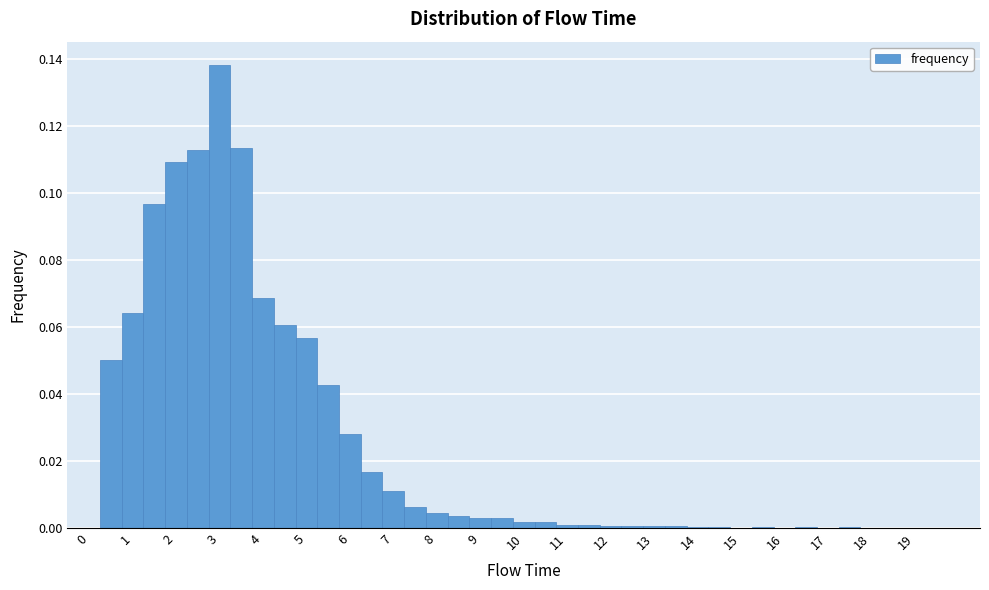

What is the height of the bar covering 8.75 to 9.25 on the x-axis? Neither the bar edges nor the heights are printed on the chart, so give them approximately, as read against the axes.

0.002